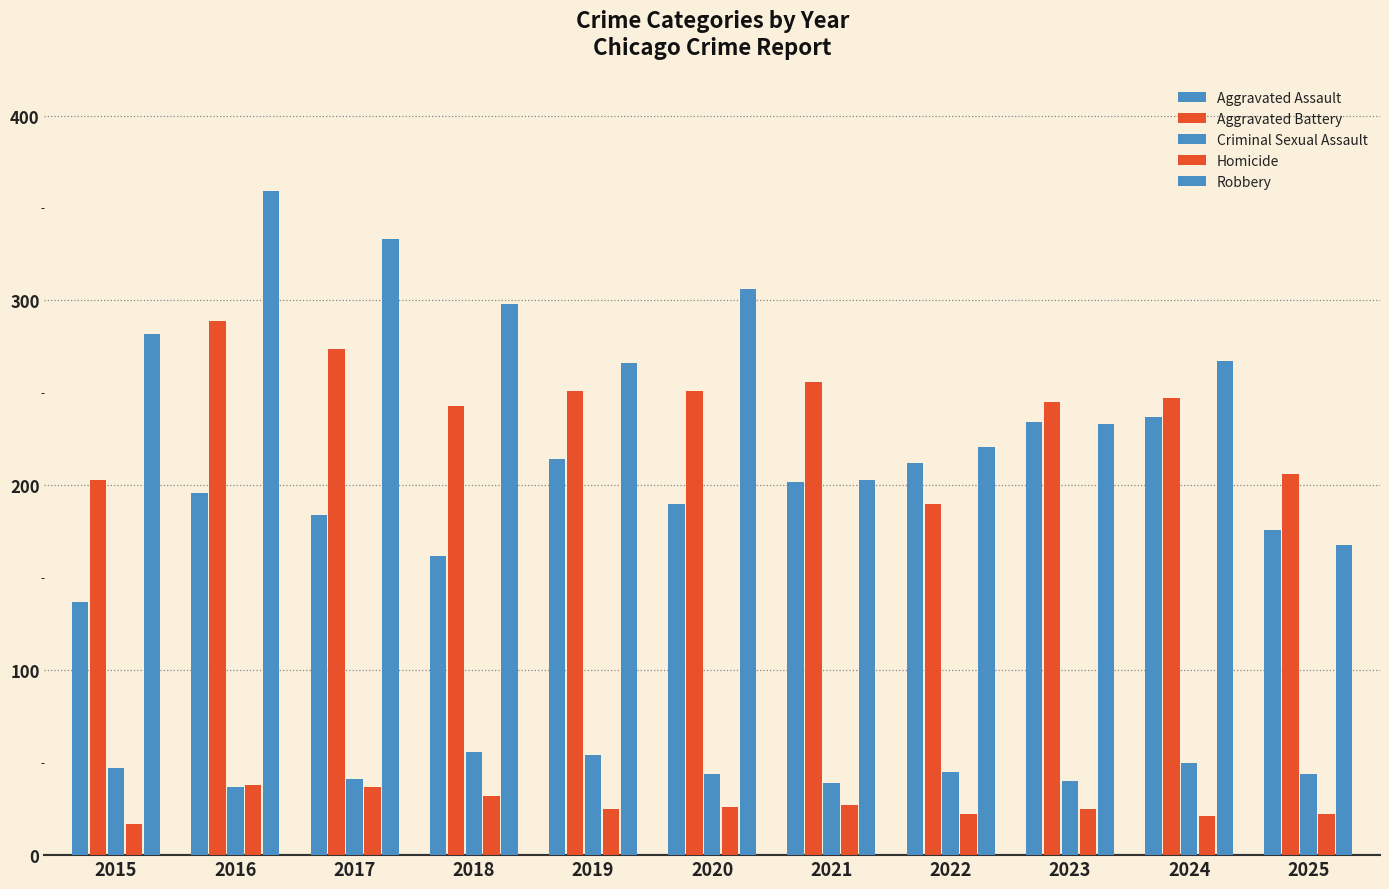

Reading left to right, transcribe all the data shown in this chart.

Aggravated Assault: 137	196	184	162	214	190	202	212	234	237	176
Aggravated Battery: 203	289	274	243	251	251	256	190	245	247	206
Criminal Sexual Assault: 47	37	41	56	54	44	39	45	40	50	44
Homicide: 17	38	37	32	25	26	27	22	25	21	22
Robbery: 282	359	333	298	266	306	203	221	233	267	168